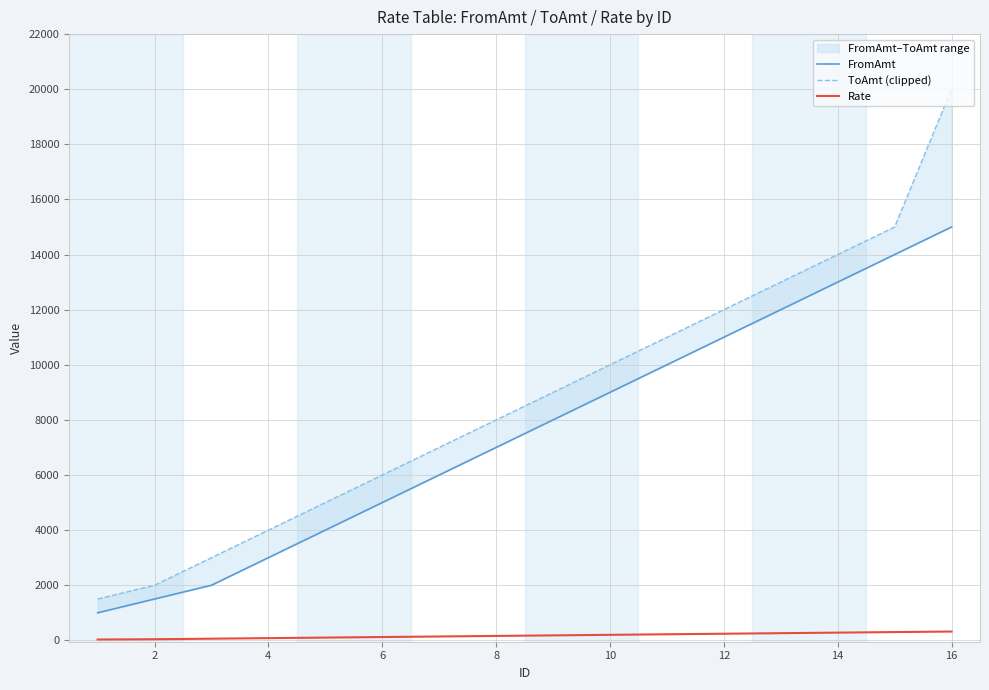

Is the value of ToAmt (clipped) at 12 greater than the value of Rate at 12?

Yes